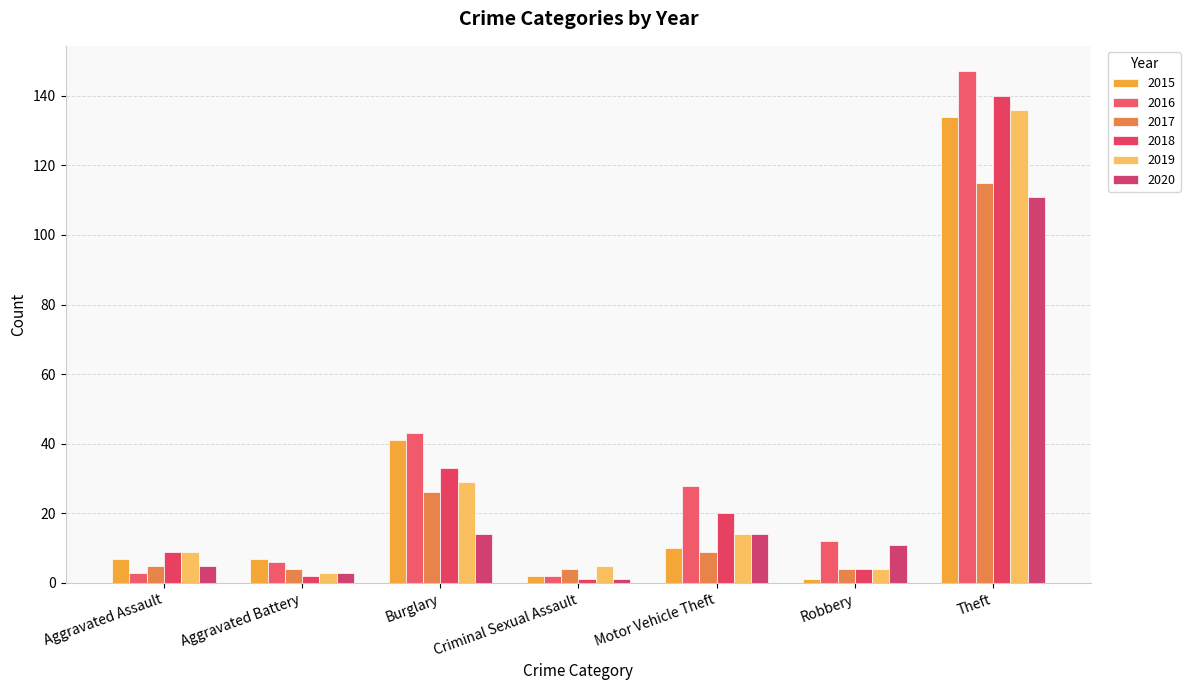

What is the difference between the 2018 values at Aggravated Battery and Theft?

138